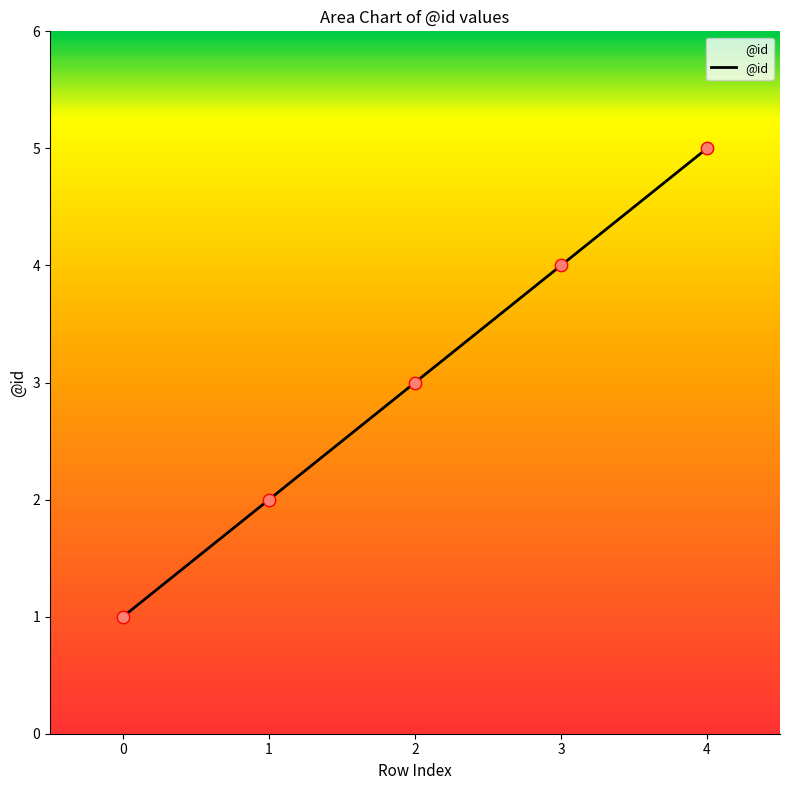

What is the ratio of the value at 4 to the value at 2?

1.7